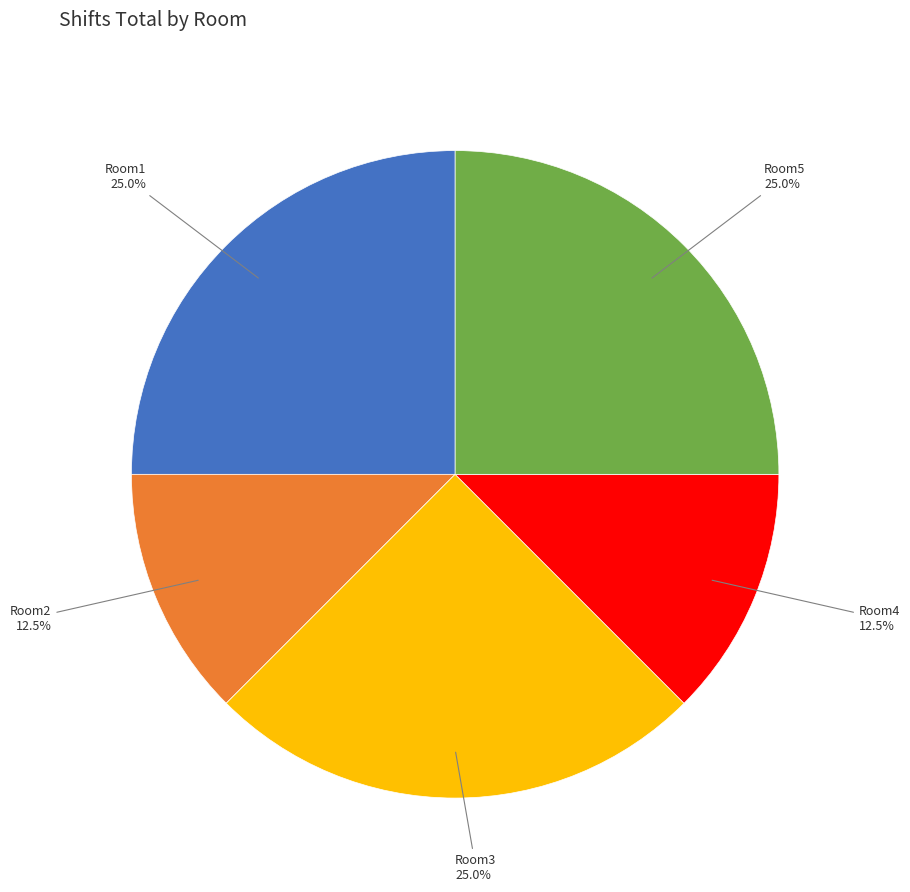

To the nearest percent, what is the combined percentage of Room4 and Room3?

38%